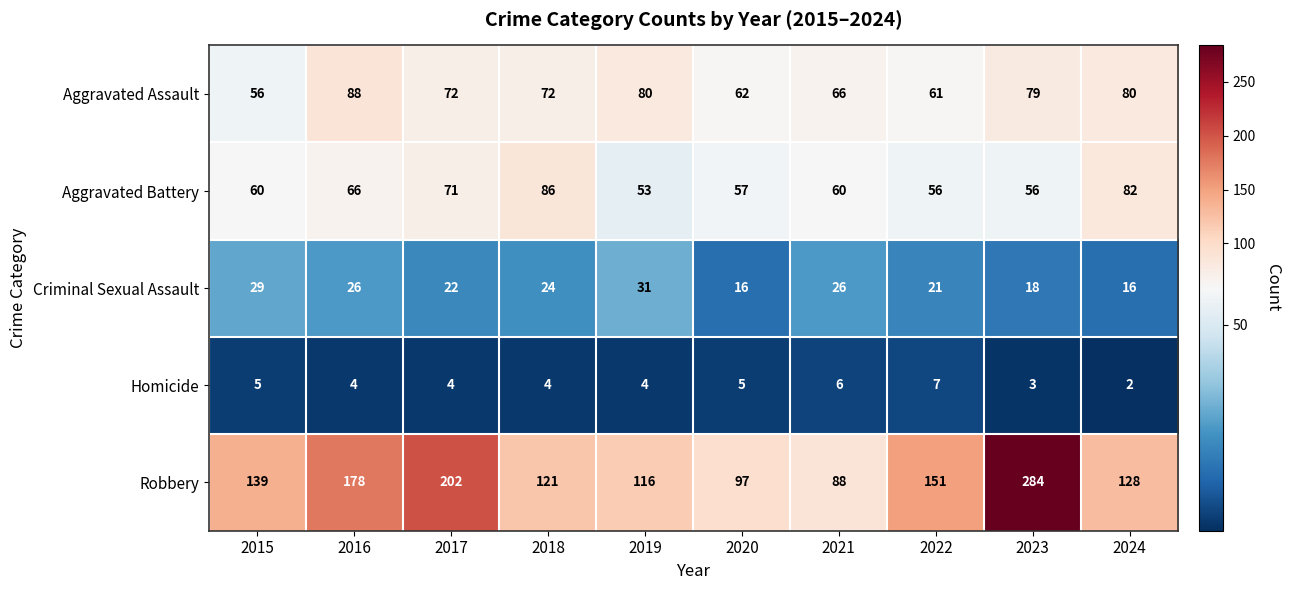

The Robbery series shows 74 at 2024. True or false?

False